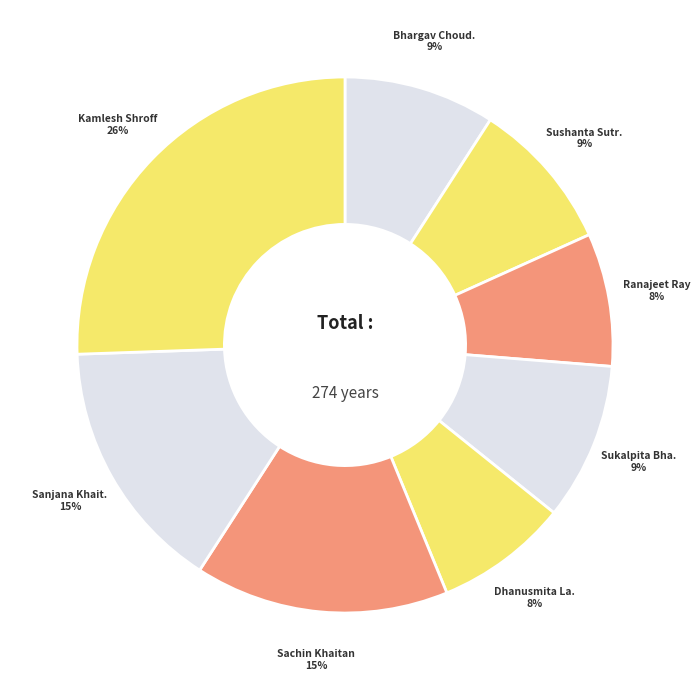

What is the smallest slice in the pie chart?

Ranajeet Ray (22)